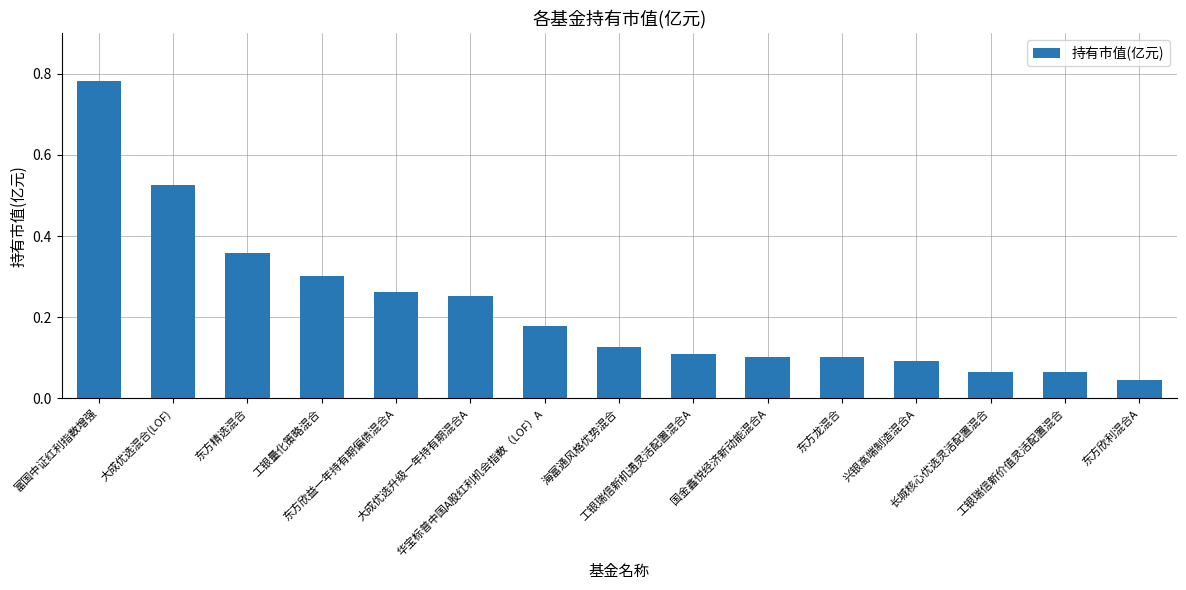

What position from the left is 东方欣益一年持有期偏债混合A?

5